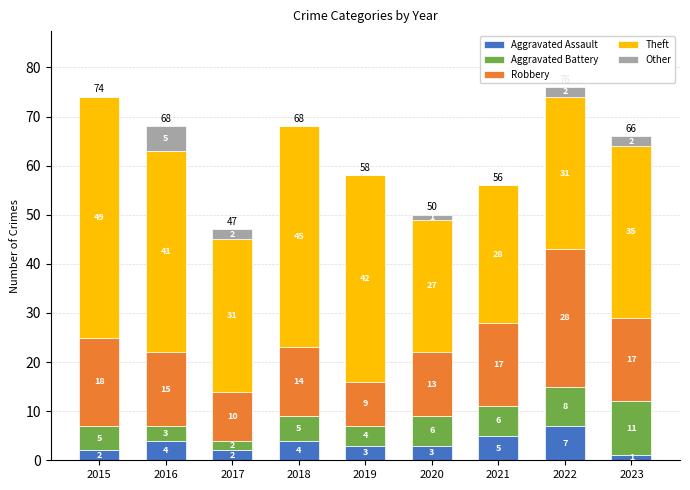

What is the total value across all series at 2017?

47